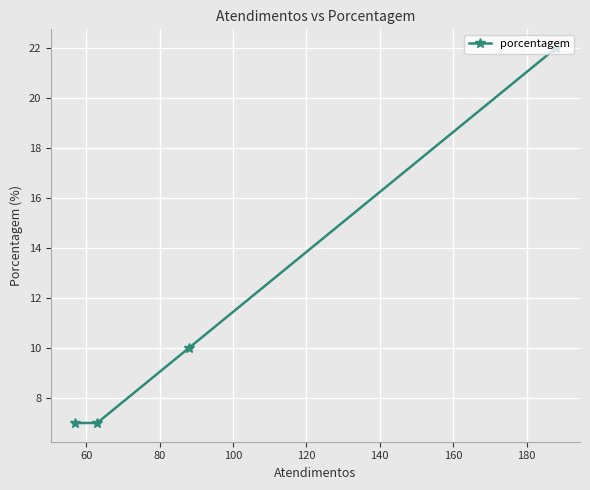

How many lines are shown in the chart?

1